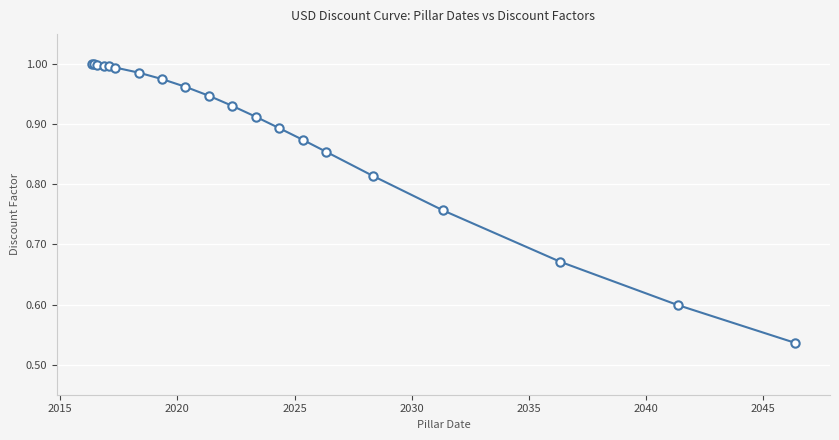

What is the sum of all values?

17.7